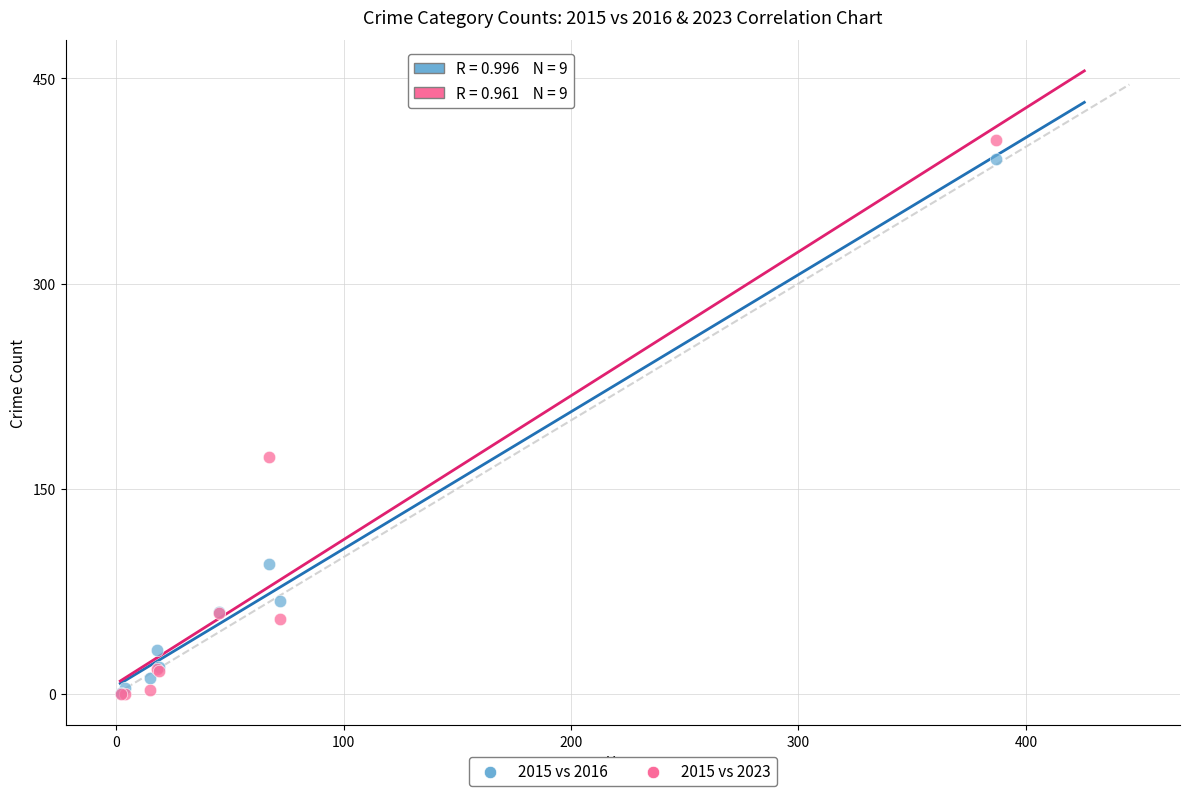

In the 2015 vs 2023 series, what Y value is closest to 202?

173